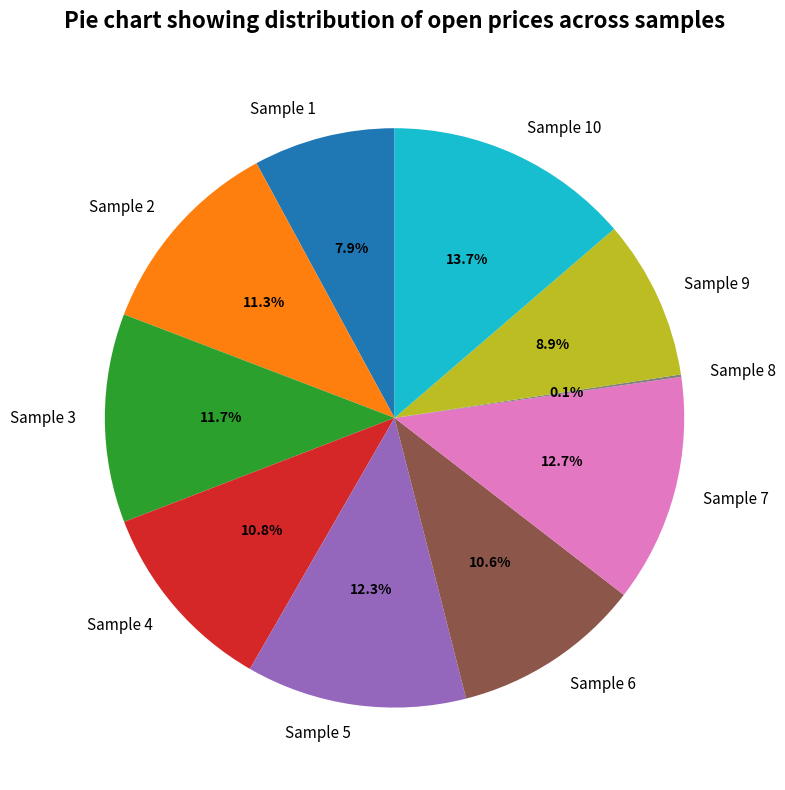

What is the largest slice in the pie chart?

Sample 10